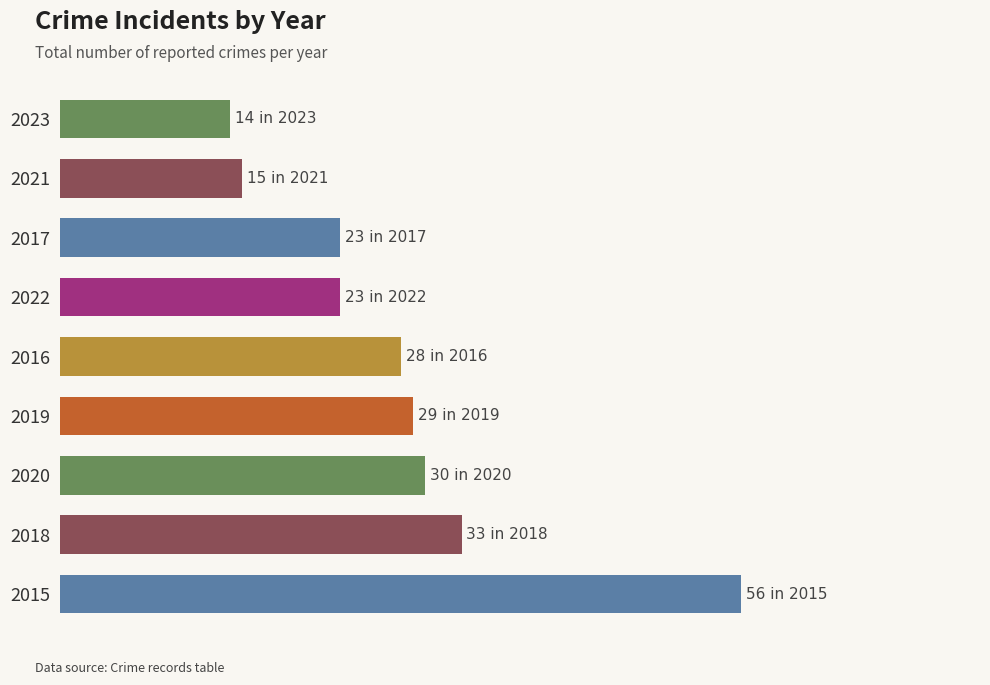

List the labels in order of value, smallest first.

2023, 2021, 2022, 2017, 2016, 2019, 2020, 2018, 2015